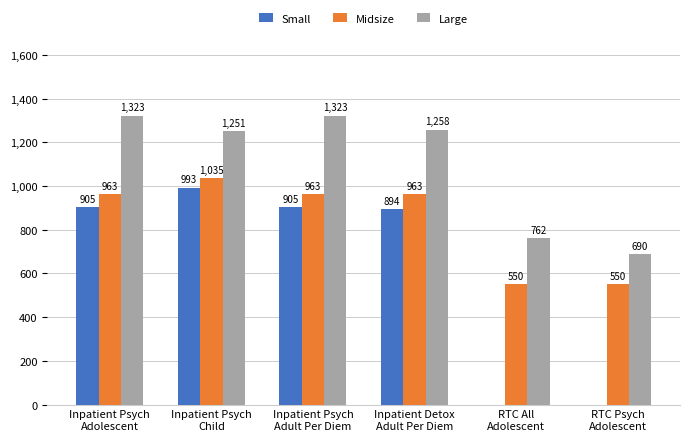

True or false: Midsize has a value of 349.4 at RTC Psych
Adolescent.

False